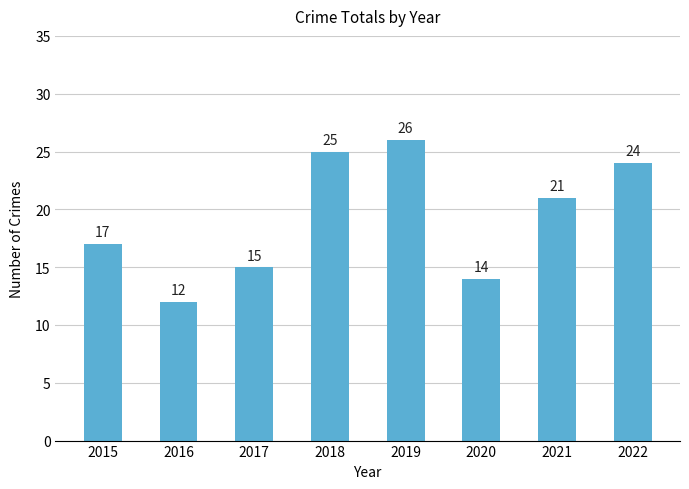

How many data points are less than 21?

4